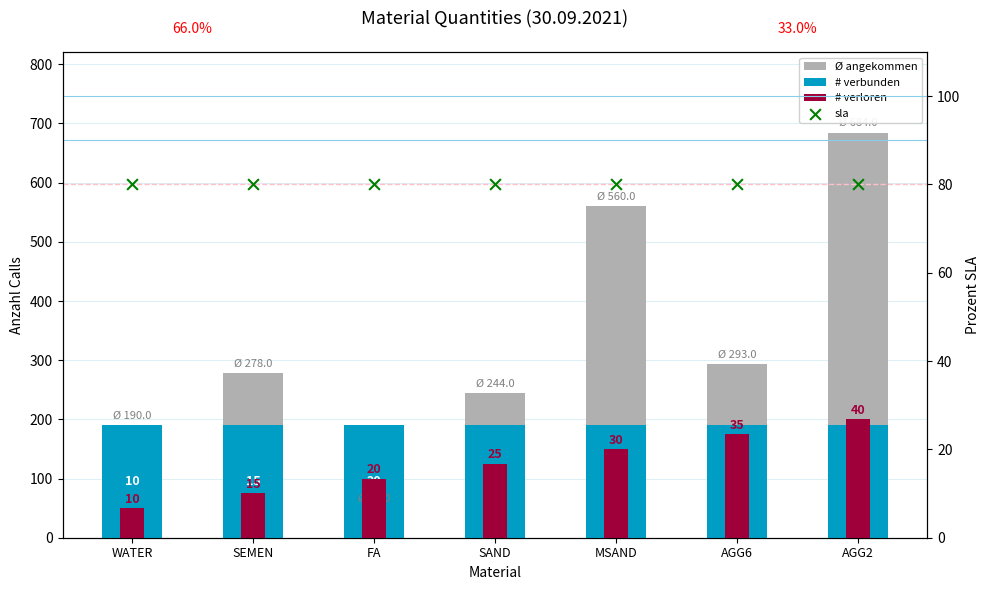

What is the total value across all series at AGG6?

738